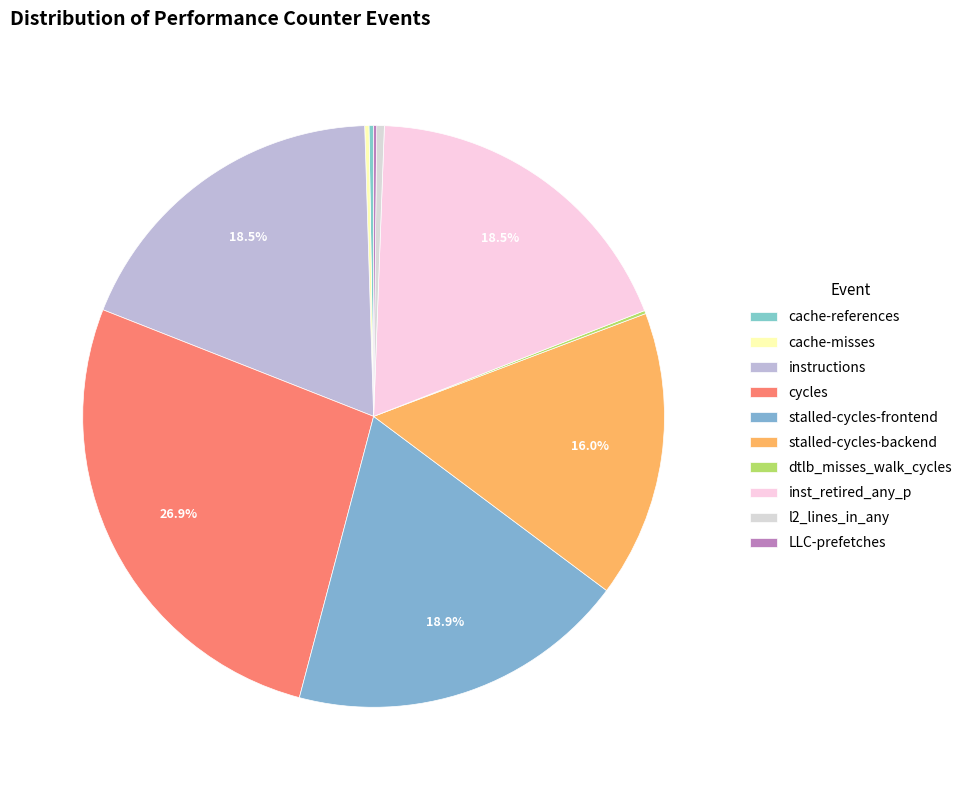

The dtlb_misses_walk_cycles slice represents 0% of the pie. True or false?

True